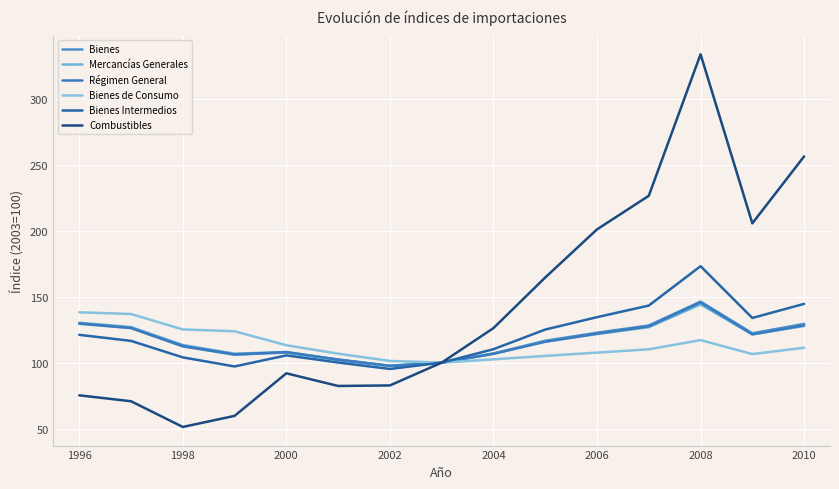

How many lines are shown in the chart?

6